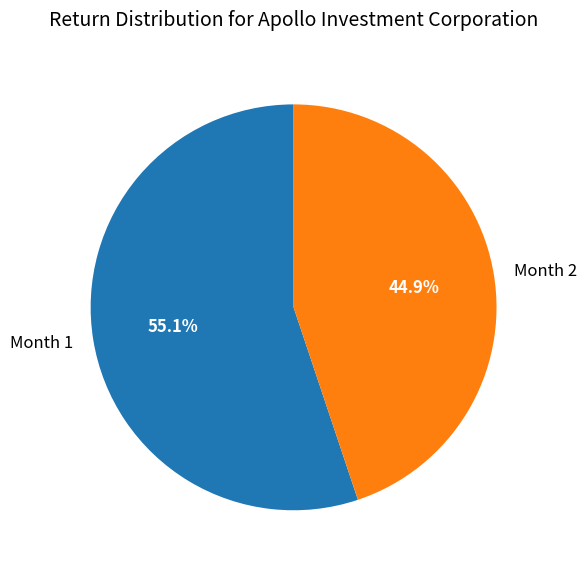

Which slice is the largest?

Month 1